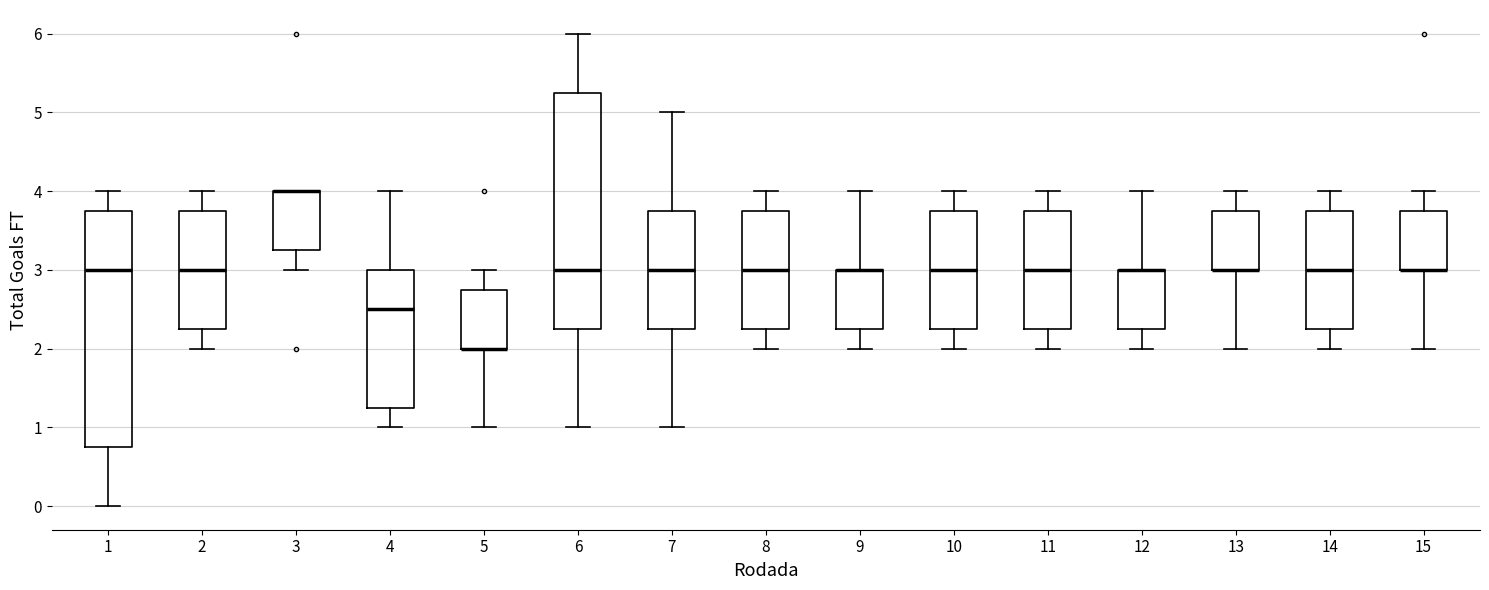

Reading left to right, transcribe this box plot: for each box, give where its median line is, the range the box spans, and where its two whiskers end, as read against the y-axis. The values are not printed on the chart, so give them approximately, as read against the axis.

1: median 3.0, box 0.8 to 3.8, whiskers 0.0 to 4.0
2: median 3.0, box 2.3 to 3.8, whiskers 2.0 to 4.0
3: median 4.0 (drawn on the box's upper edge), box 3.3 to 4.0, whiskers 3.0 to 4.0
4: median 2.5, box 1.3 to 3.0, whiskers 1.0 to 4.0
5: median 2.0 (drawn on the box's lower edge), box 2.0 to 2.8, whiskers 1.0 to 3.0
6: median 3.0, box 2.3 to 5.3, whiskers 1.0 to 6.0
7: median 3.0, box 2.3 to 3.8, whiskers 1.0 to 5.0
8: median 3.0, box 2.3 to 3.8, whiskers 2.0 to 4.0
9: median 3.0 (drawn on the box's upper edge), box 2.3 to 3.0, whiskers 2.0 to 4.0
10: median 3.0, box 2.3 to 3.8, whiskers 2.0 to 4.0
11: median 3.0, box 2.3 to 3.8, whiskers 2.0 to 4.0
12: median 3.0 (drawn on the box's upper edge), box 2.3 to 3.0, whiskers 2.0 to 4.0
13: median 3.0 (drawn on the box's lower edge), box 3.0 to 3.8, whiskers 2.0 to 4.0
14: median 3.0, box 2.3 to 3.8, whiskers 2.0 to 4.0
15: median 3.0 (drawn on the box's lower edge), box 3.0 to 3.8, whiskers 2.0 to 4.0